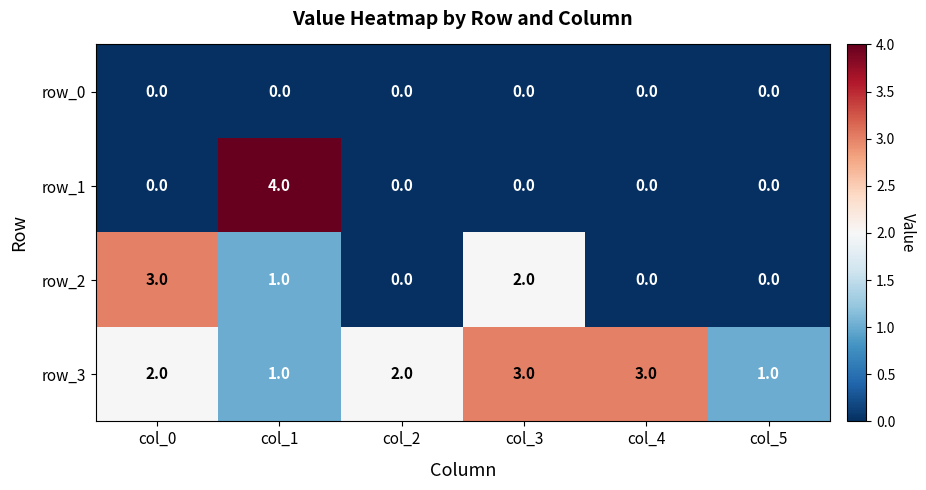

At how many categories does at least one series exceed 0?

6